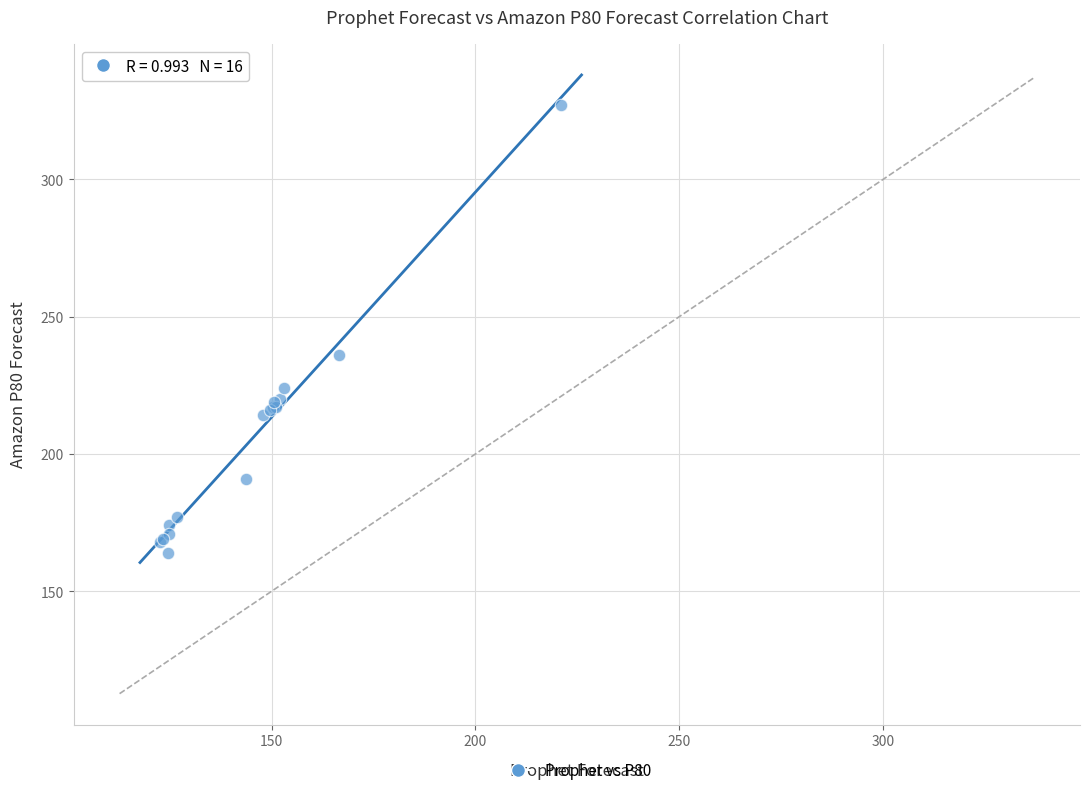

What Y value in the scatter plot is closest to 245?

236